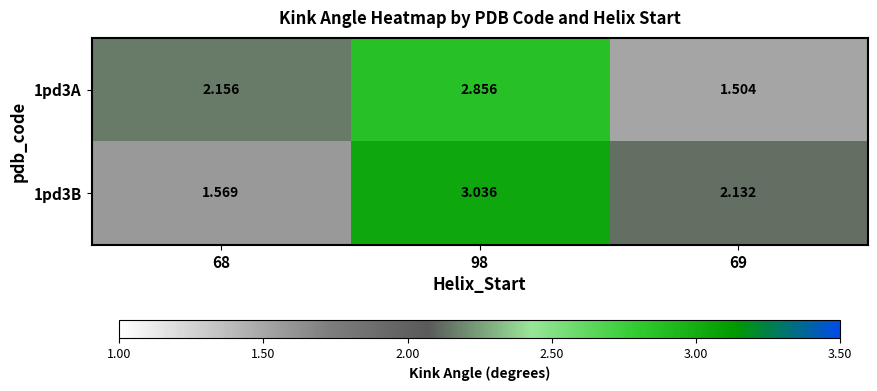

Is the value of 1pd3B at 69 greater than the value of 1pd3A at 69?

Yes